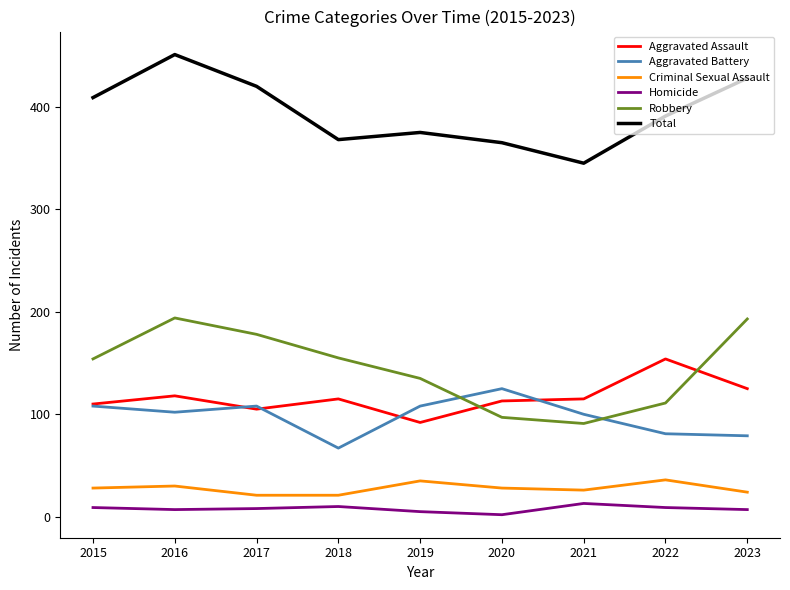

What is the lowest value of the Aggravated Assault series?

92